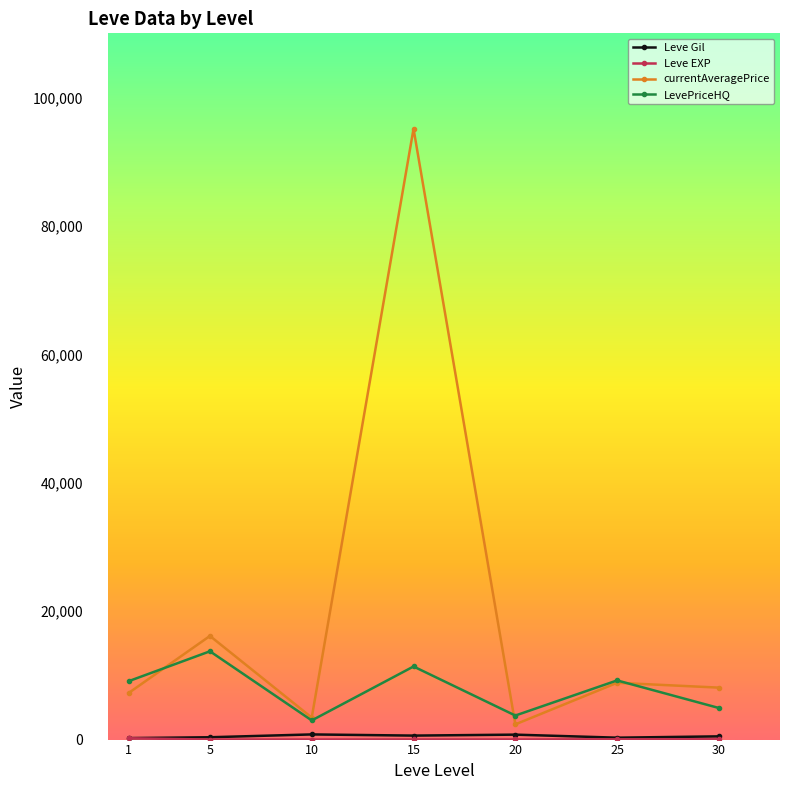

What is the spread (max minus min) of values at 25?

9176.5